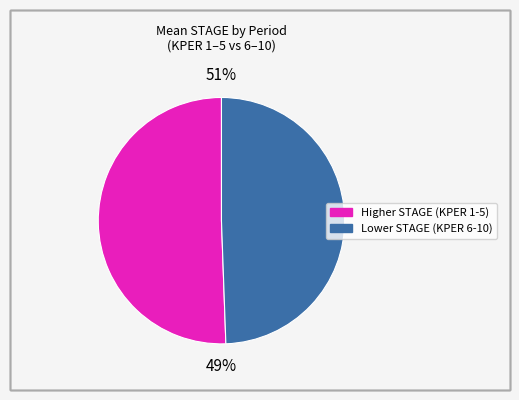

Is KPER 9 the majority of the pie?

No